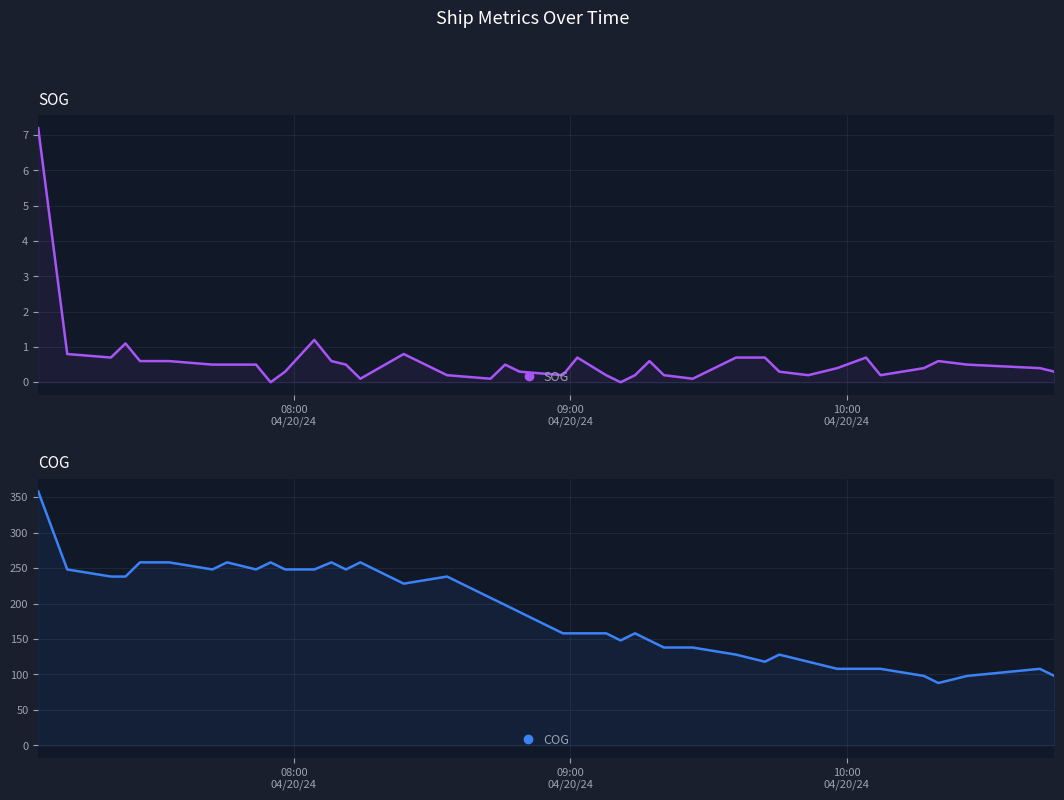

Rank the series by their maximum value, from lowest to highest.

SOG, COG